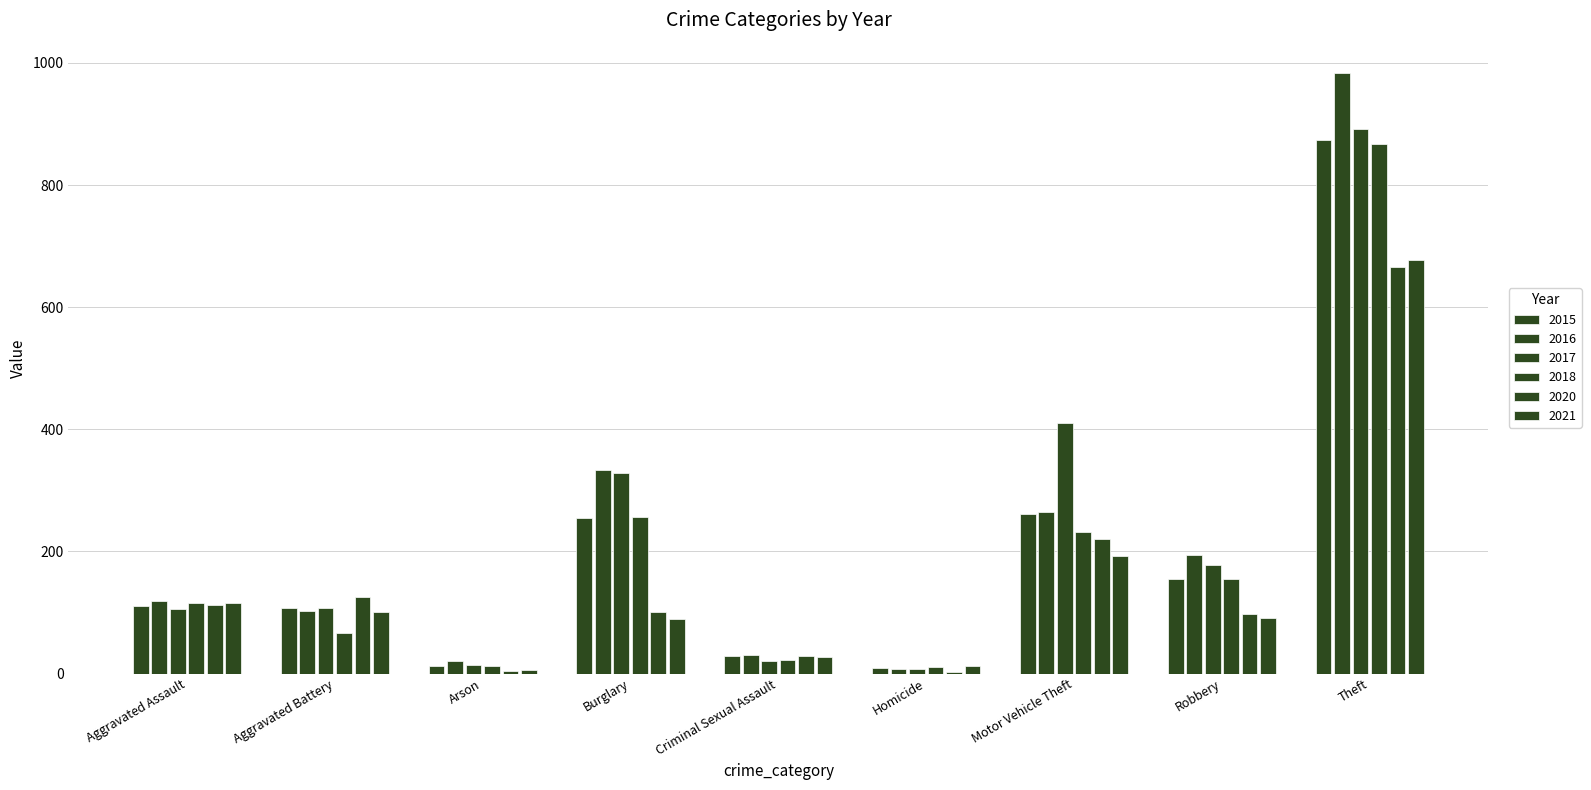

How many categories are shown in the chart?

9